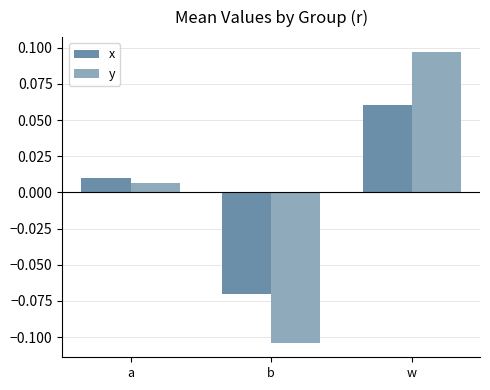

Where does the x series first go above 0?

a